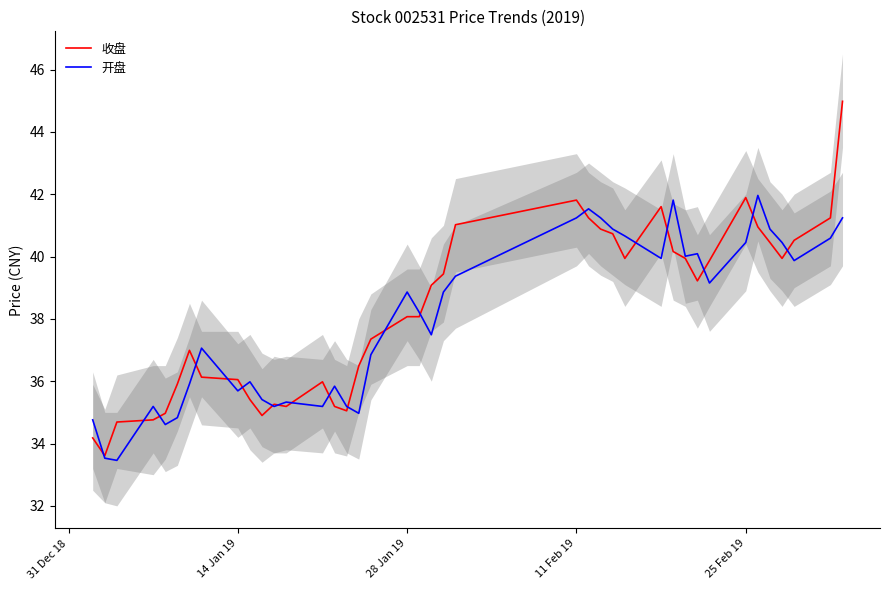

Is this an area chart (filled region under the line)?

No